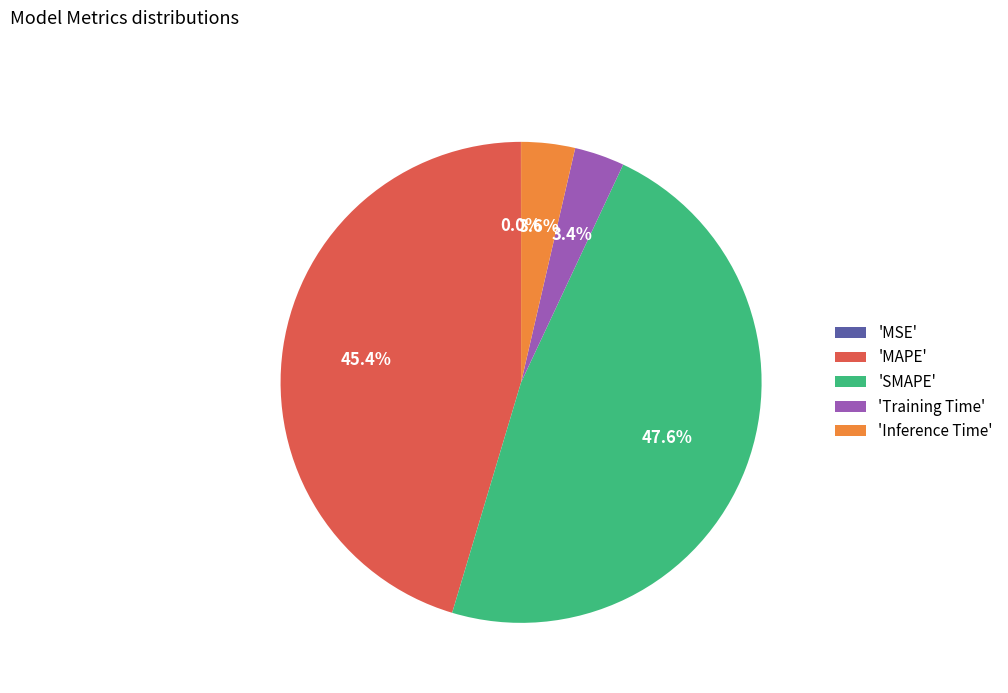

Combined, what portion of the pie is 'Inference Time' and 'MAPE'?

49.0%